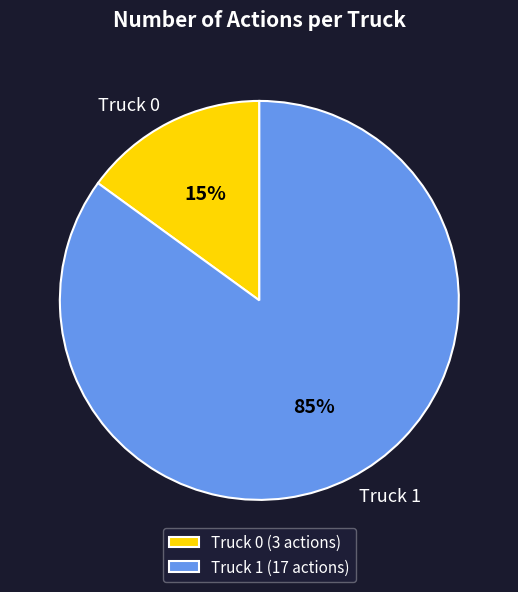

Which has a higher value, Truck 1 or Truck 0?

Truck 1